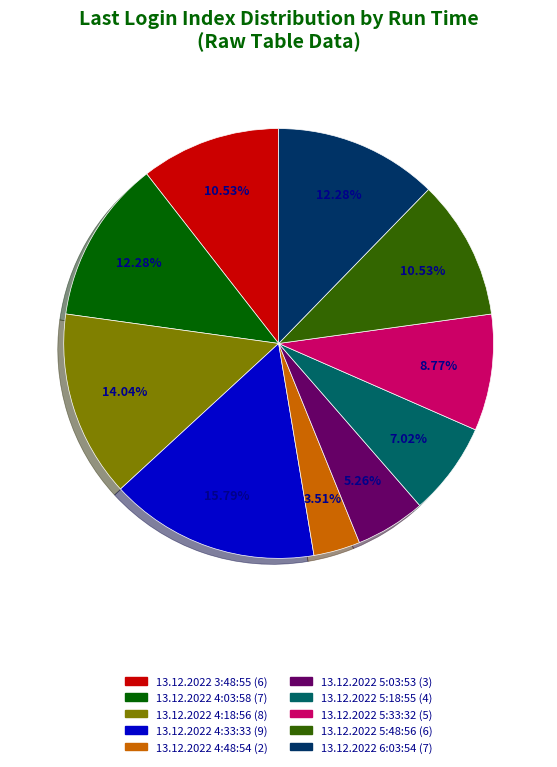

Which slice is the largest?

13.12.2022 4:33:33